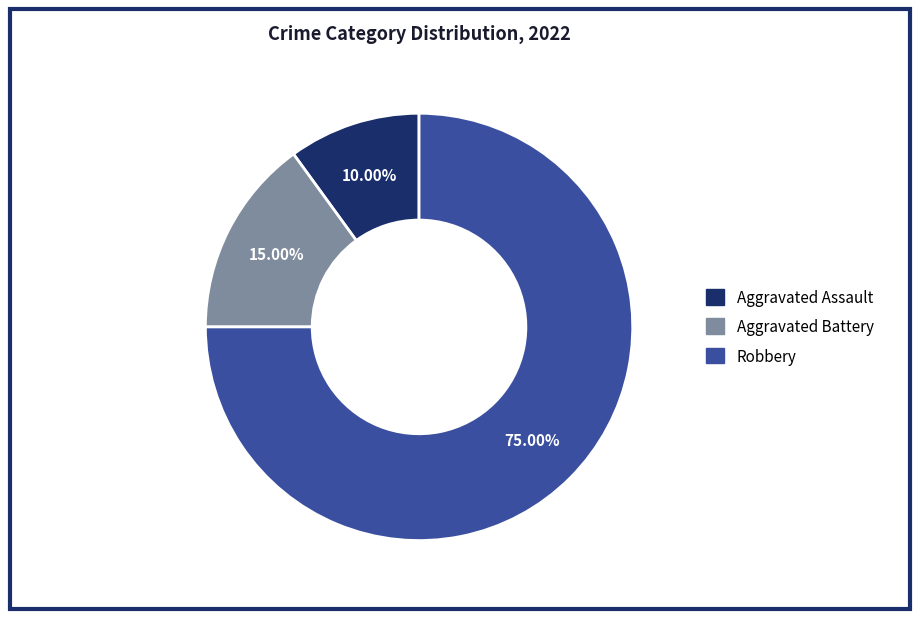

Rank the categories by value from lowest to highest.

Aggravated Assault, Aggravated Battery, Robbery